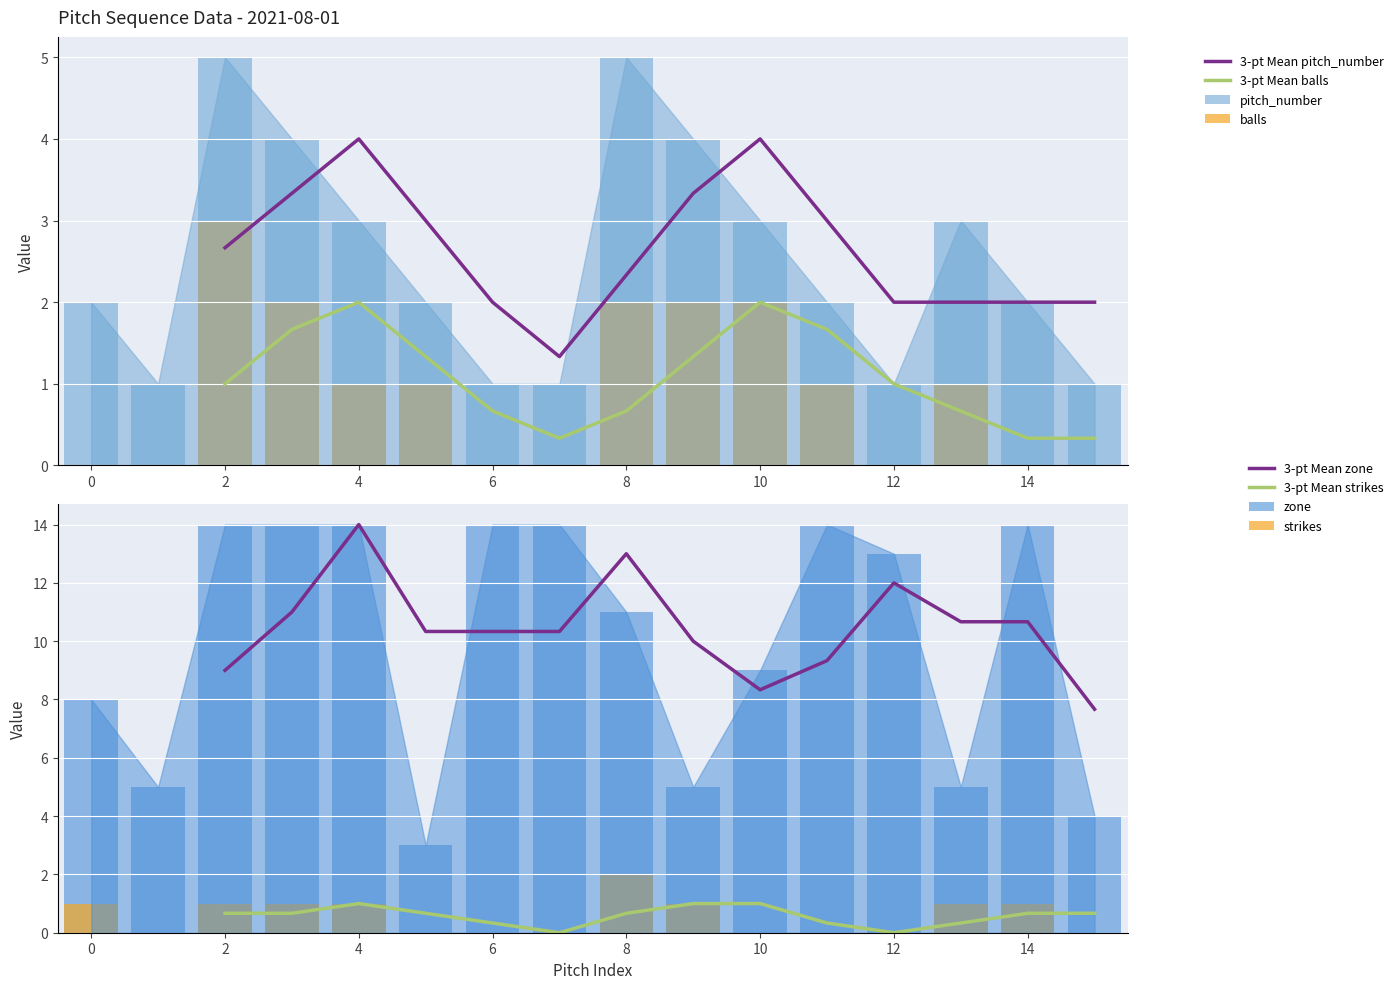

What is the average value of the balls series?

1